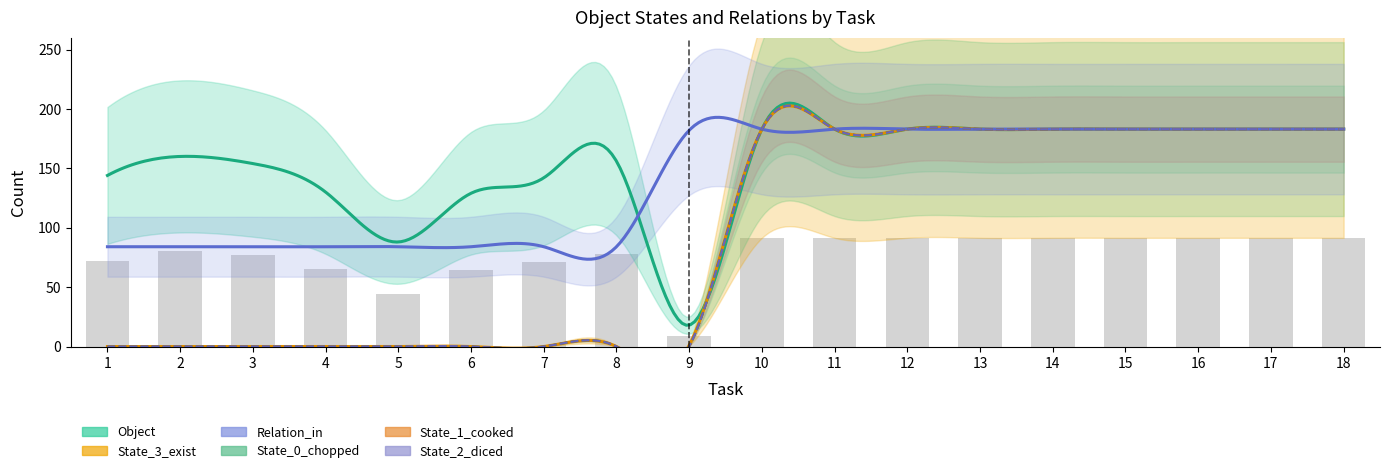

Which category has the lowest value in the State_0_chopped series?

1